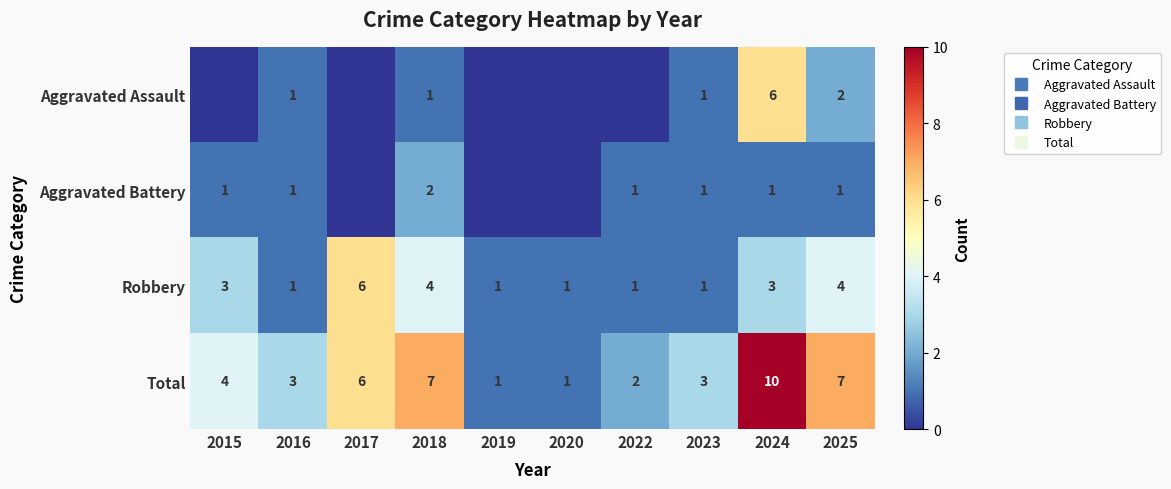

Between 2015 and 2016, which series saw the biggest shift?

Robbery